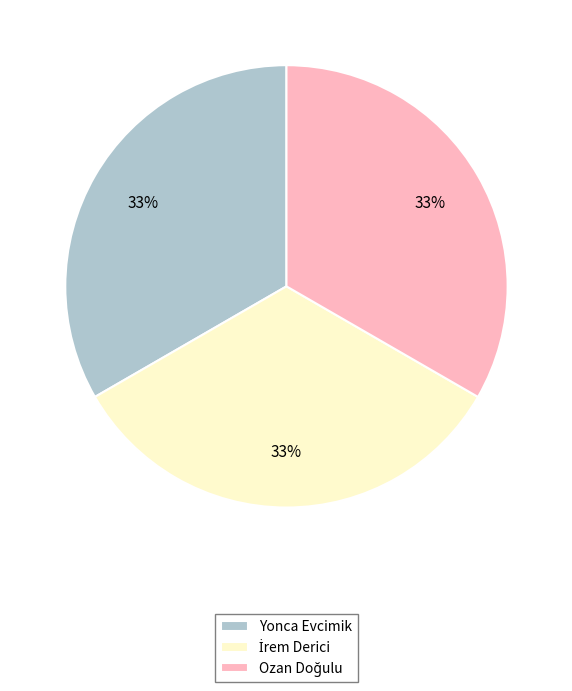

Is there any slice that represents more than half of the pie?

No